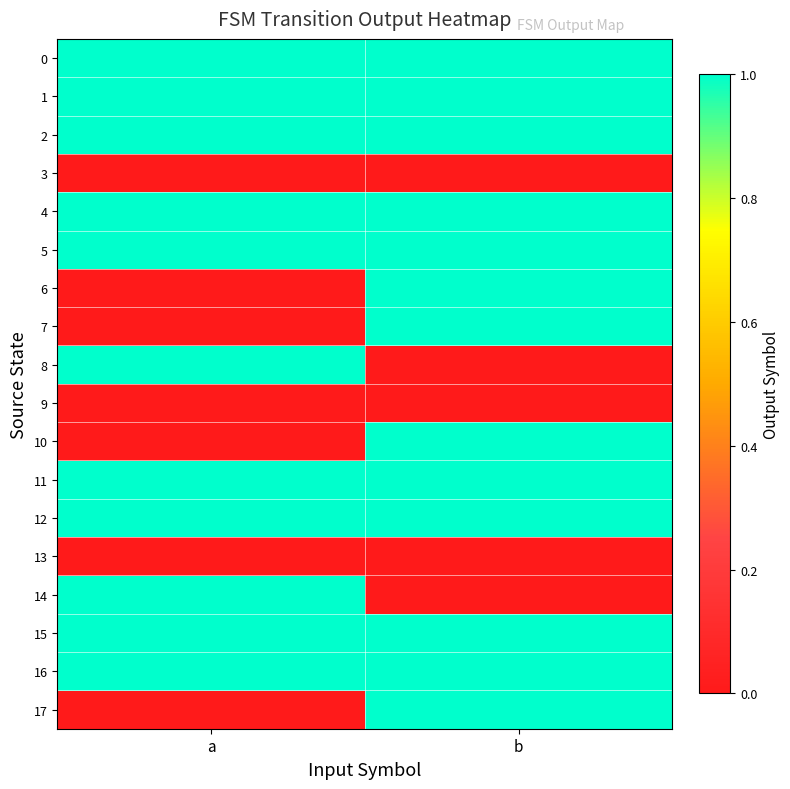

Reading right to left, what are all the values shown in this chart?

0: b=1	a=1
1: b=1	a=1
2: b=1	a=1
3: b=0	a=0
4: b=1	a=1
5: b=1	a=1
6: b=1	a=0
7: b=1	a=0
8: b=0	a=1
9: b=0	a=0
10: b=1	a=0
11: b=1	a=1
12: b=1	a=1
13: b=0	a=0
14: b=0	a=1
15: b=1	a=1
16: b=1	a=1
17: b=1	a=0